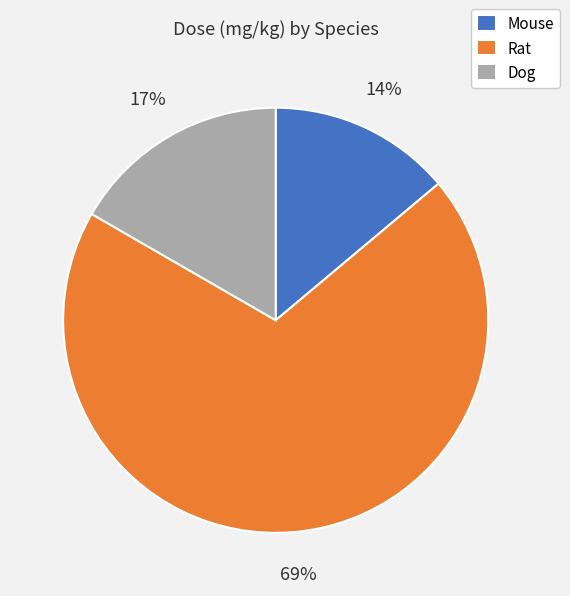

What is the smallest slice in the pie chart?

Mouse